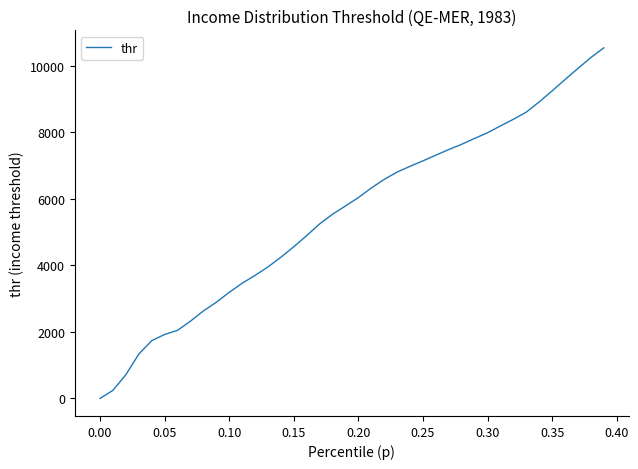

What is the difference between the maximum and minimum values?

10539.3